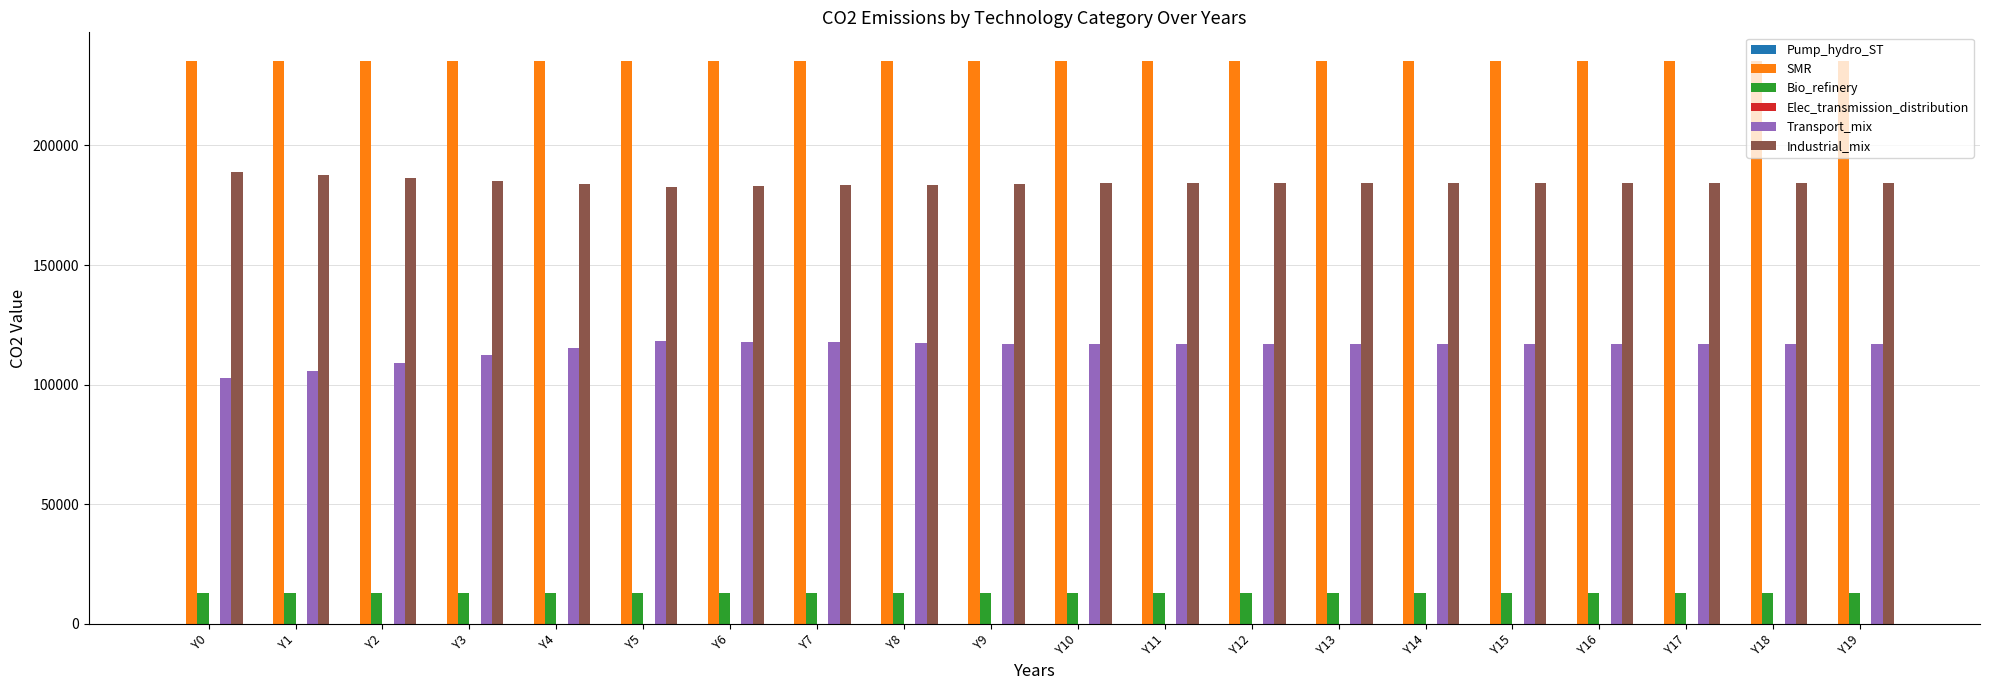

What is the value of the Bio_refinery bar at the 19th from the left?

12762.9